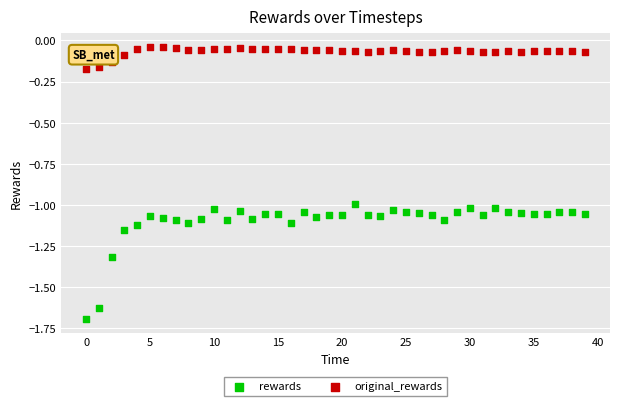

Which series contains the highest Y value?

original_rewards